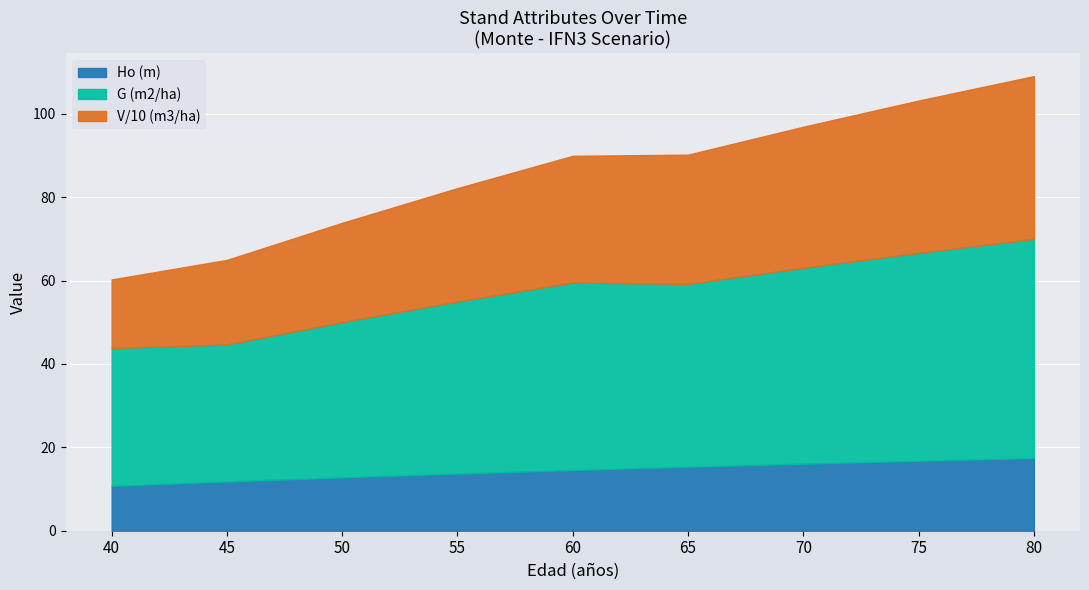

What is the sum of the V (m3/ha) values at 70 and 60?

642.3